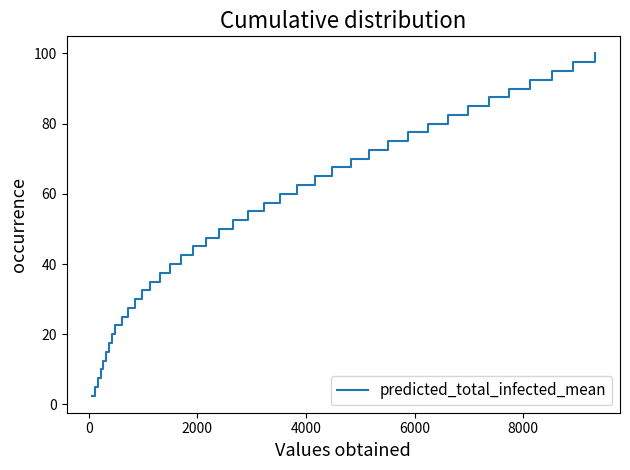

Reading left to right, transcribe all the data shown in this chart.

2.5	5.0	7.5	10.0	12.5	15.0	17.5	20.0	22.5	25.0	27.5	30.0	32.5	35.0	37.5	40.0	42.5	45.0	47.5	50.0	52.5	55.0	57.5	60.0	62.5	65.0	67.5	70.0	72.5	75.0	77.5	80.0	82.5	85.0	87.5	90.0	92.5	95.0	97.5	100.0